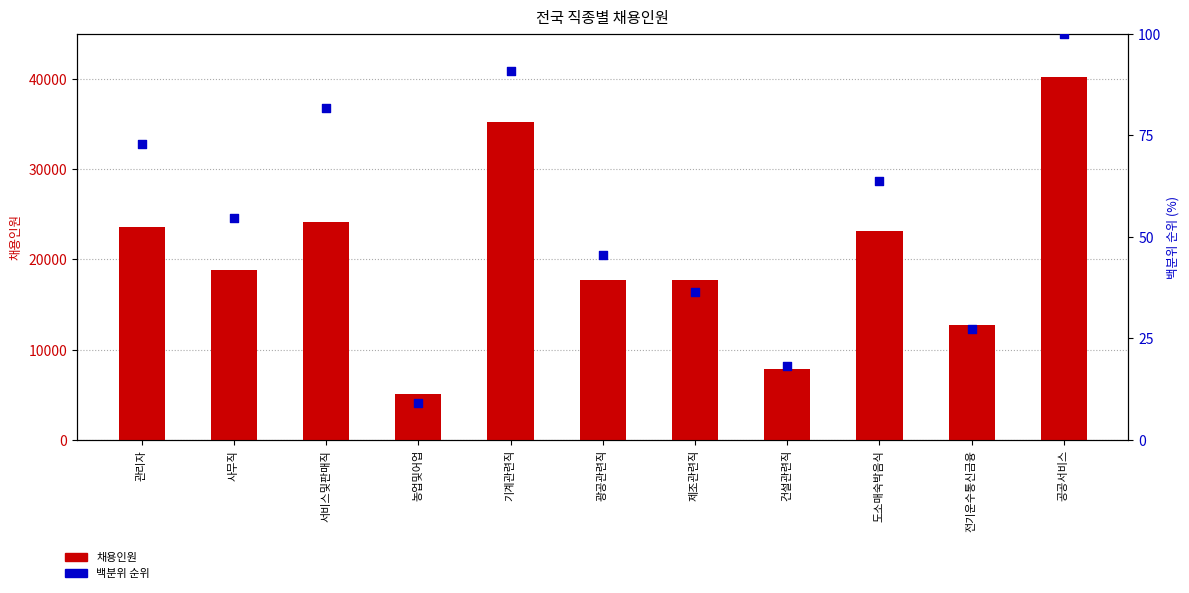

Which series has the widest spread of Y values?

채용인원